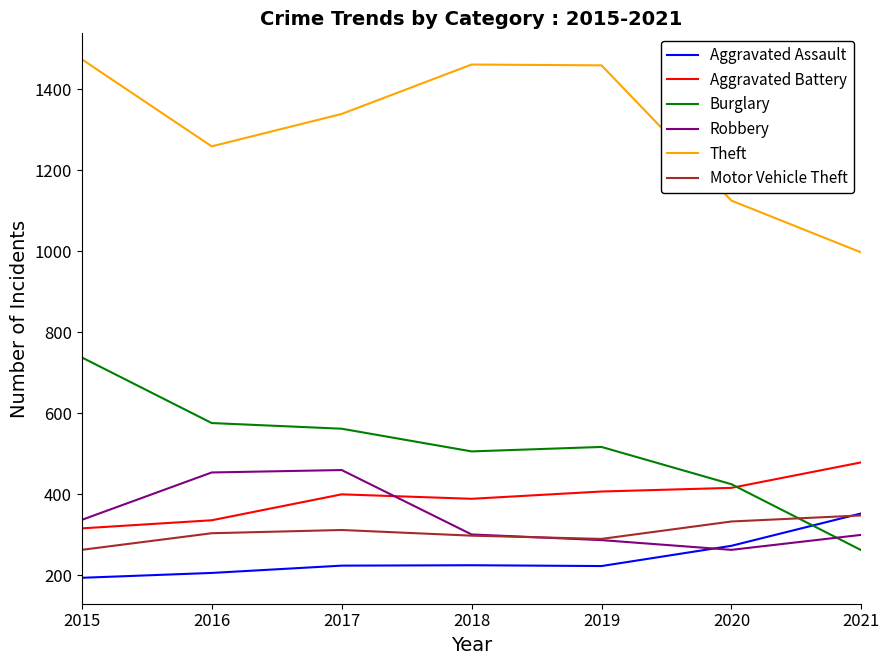

How many series are shown in this chart?

6